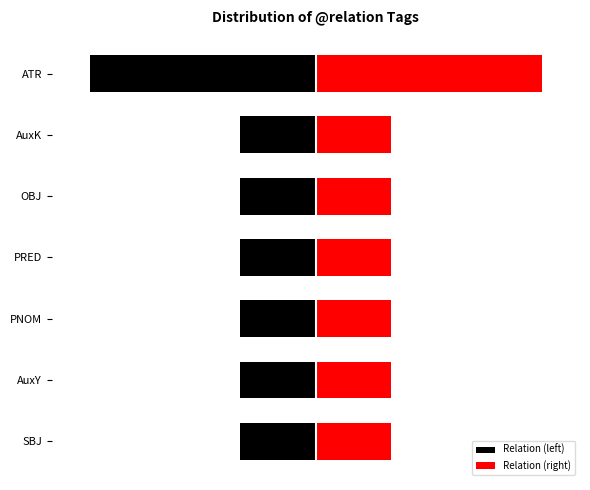

The Relation (right) series shows 1 at PRED. True or false?

False